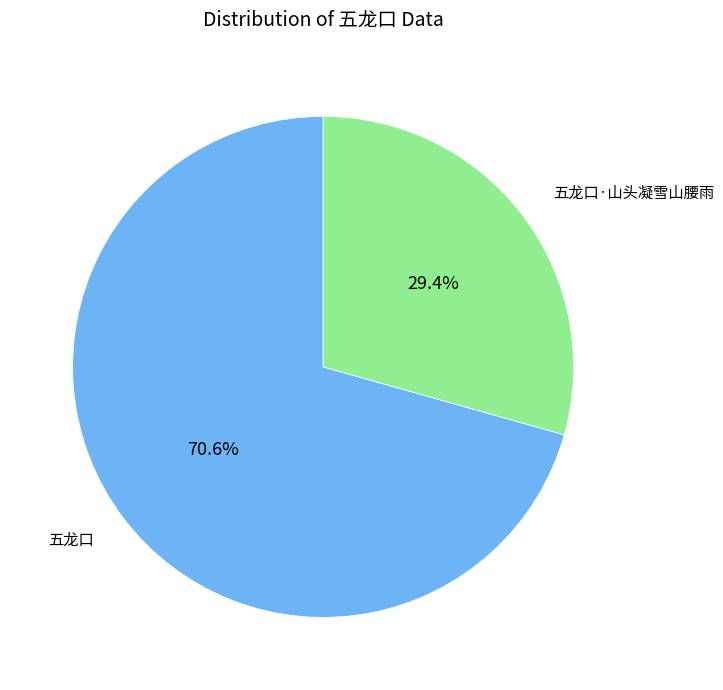

What percentage do 五龙口·山头凝雪山腰雨 and 五龙口 together represent?

100.0%